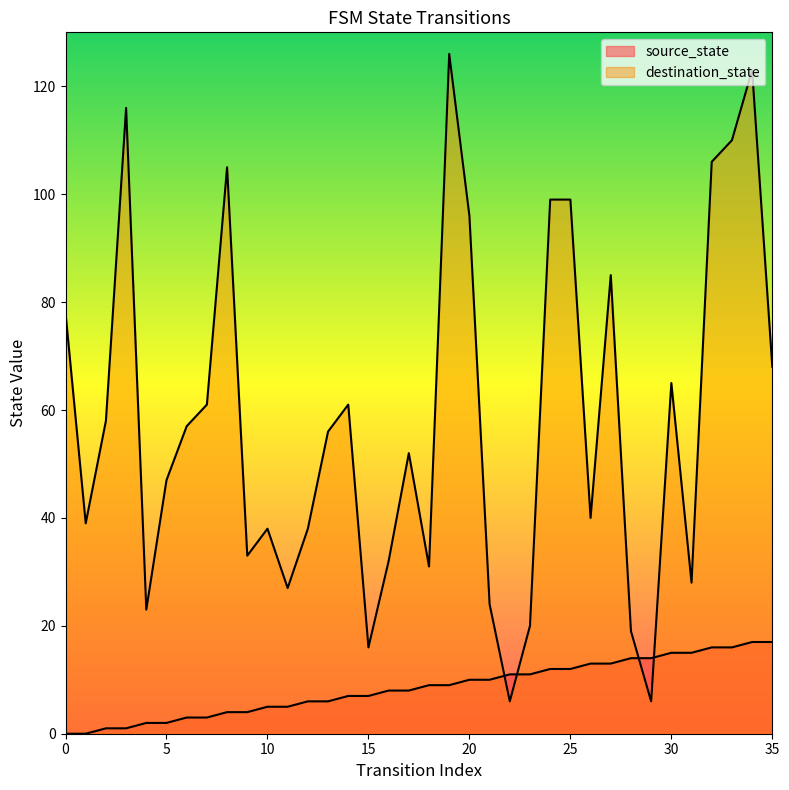

After their last crossing, which series has the higher values: source_state or destination_state?

destination_state